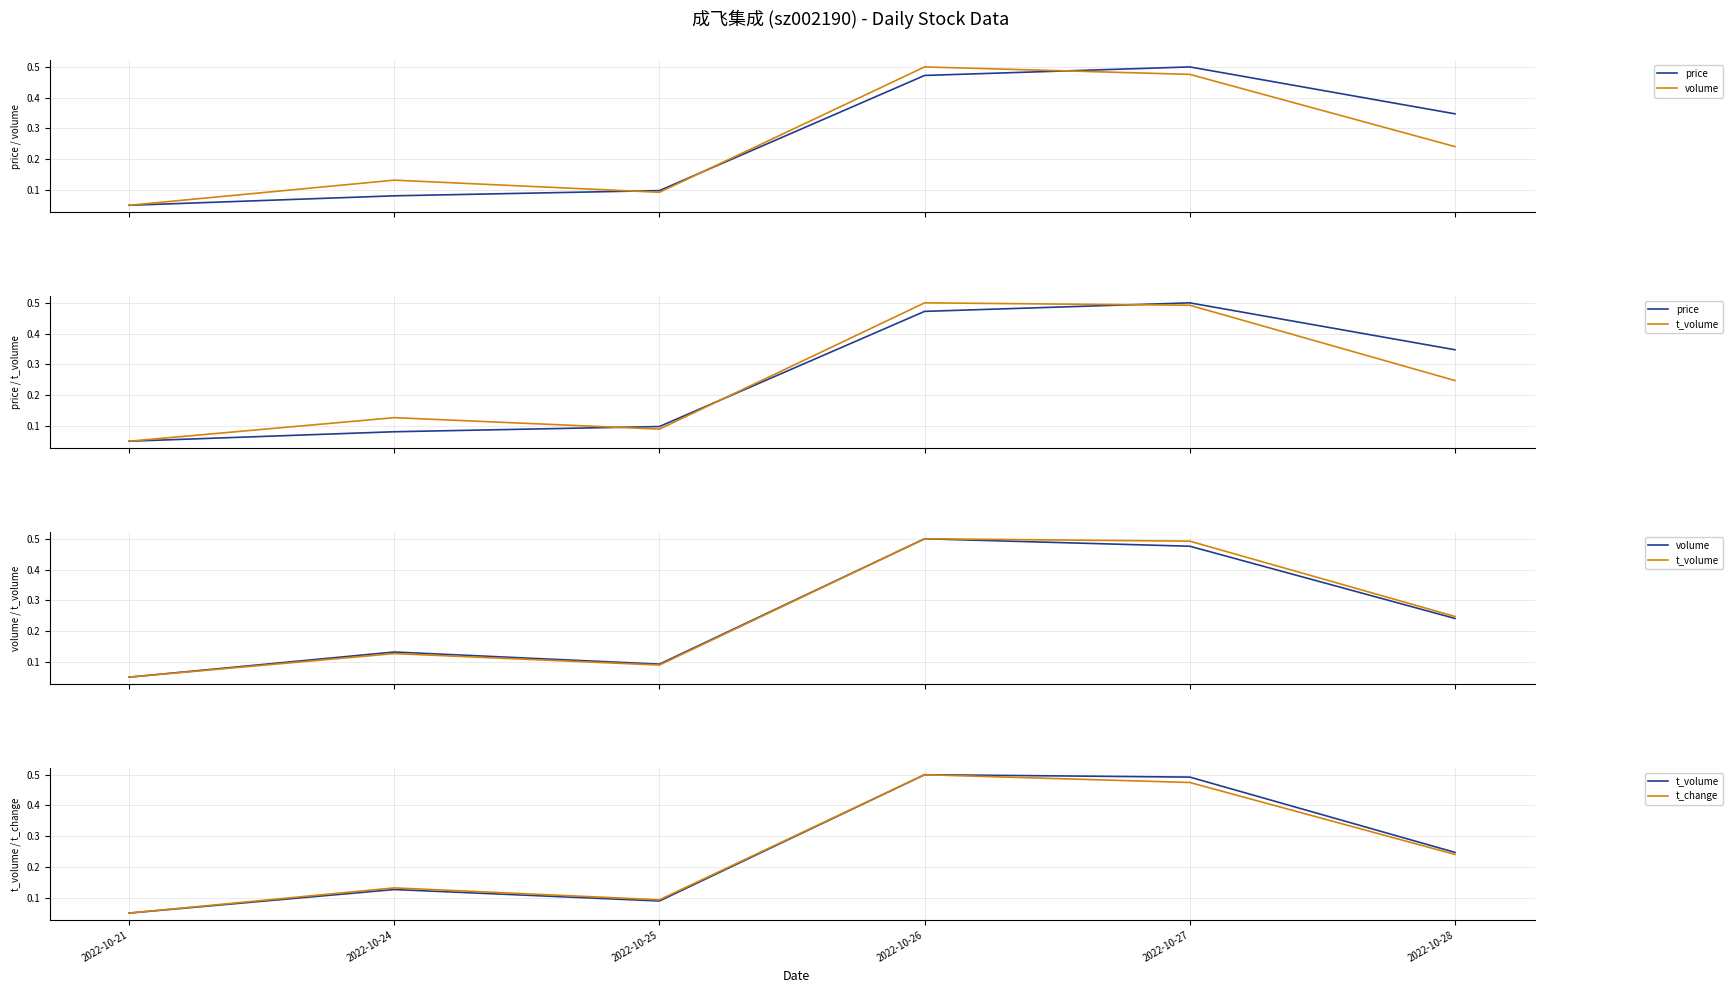

What is the difference between the maximum and second lowest values in the price series?

0.4